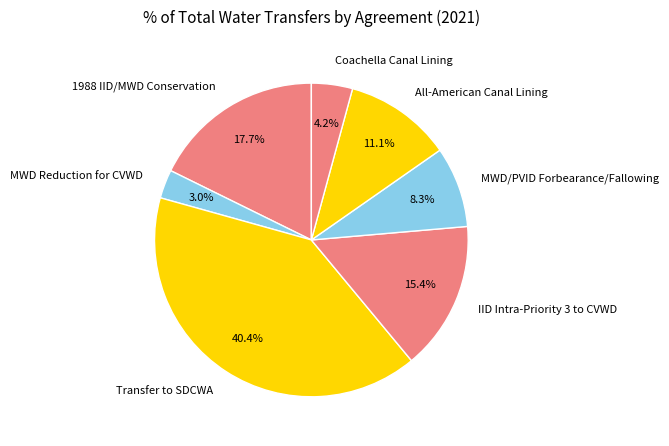

Which slice is the smallest?

MWD Reduction for CVWD